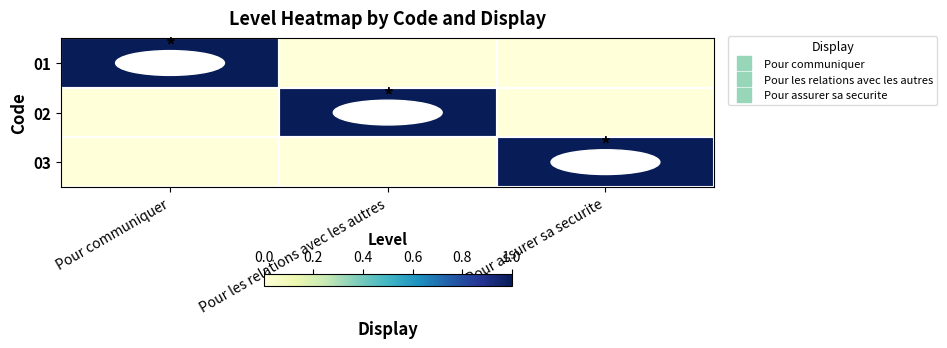

How many distinct data groups are displayed?

3